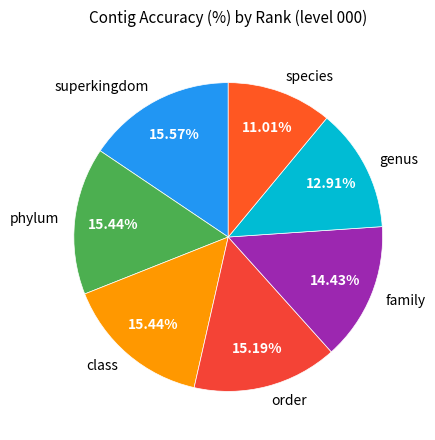

Count the number of slices in the pie.

7